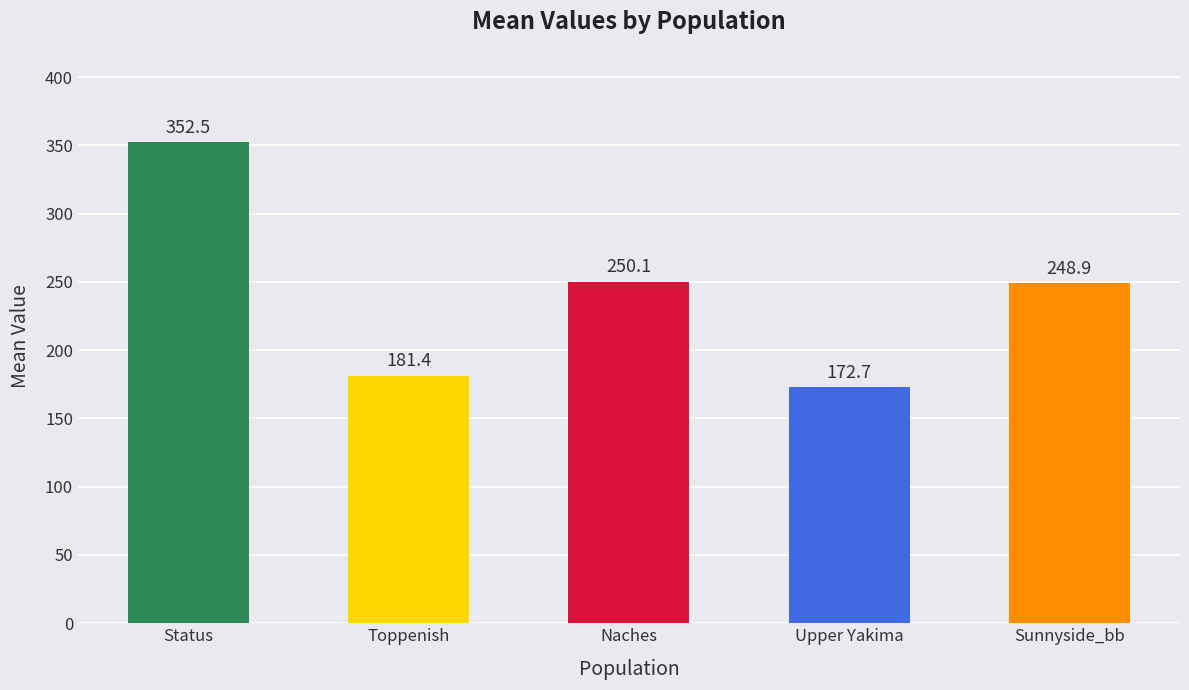

Rank the categories by value from lowest to highest.

Upper Yakima, Toppenish, Sunnyside_bb, Naches, Status